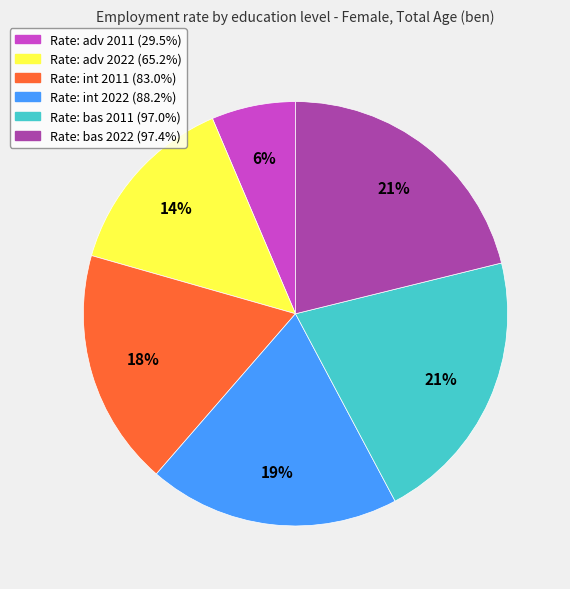

Do Rate: bas 2011 (97.0%) and Rate: adv 2022 (65.2%) together represent more than half of the pie?

No